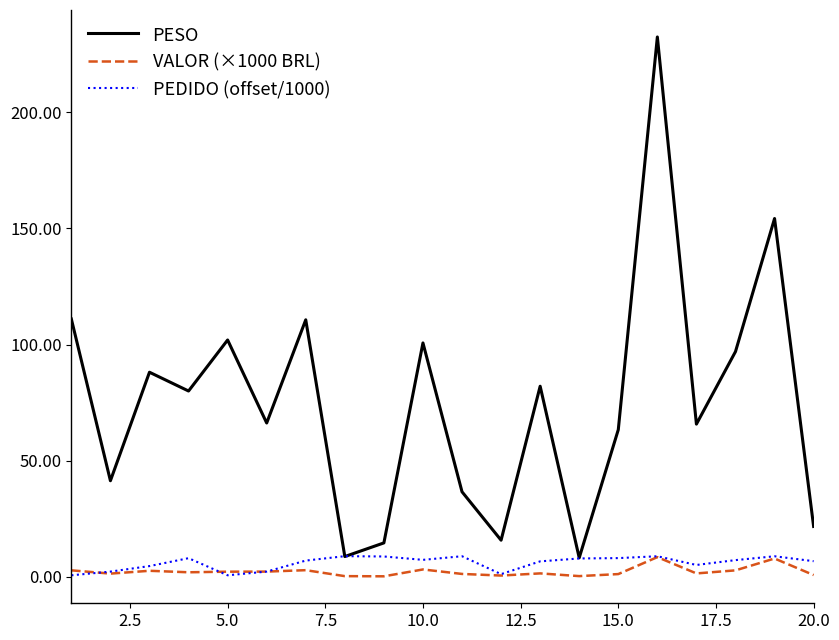

True or false: PESO and VALOR (×1000 BRL) cross at least once.

False